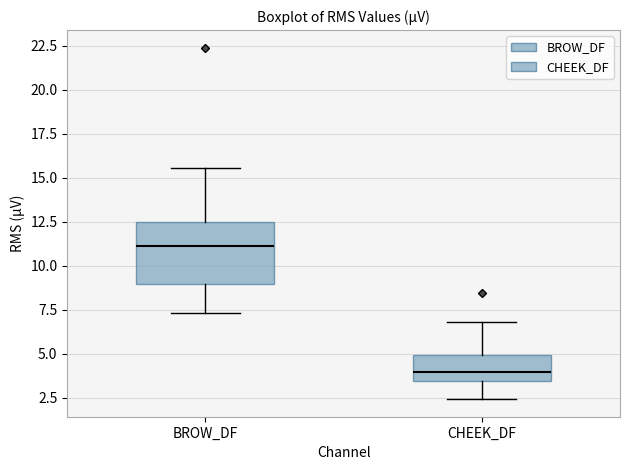

Reading left to right, transcribe this box plot: for each box, give where its median line is, the range the box spans, and where its two whiskers end, as read against the y-axis. The values are not printed on the chart, so give them approximately, as read against the axis.

BROW_DF: median 11.0, box 9.0 to 12.5, whiskers 7.5 to 15.5
CHEEK_DF: median 4.0, box 3.5 to 5.0, whiskers 2.5 to 7.0